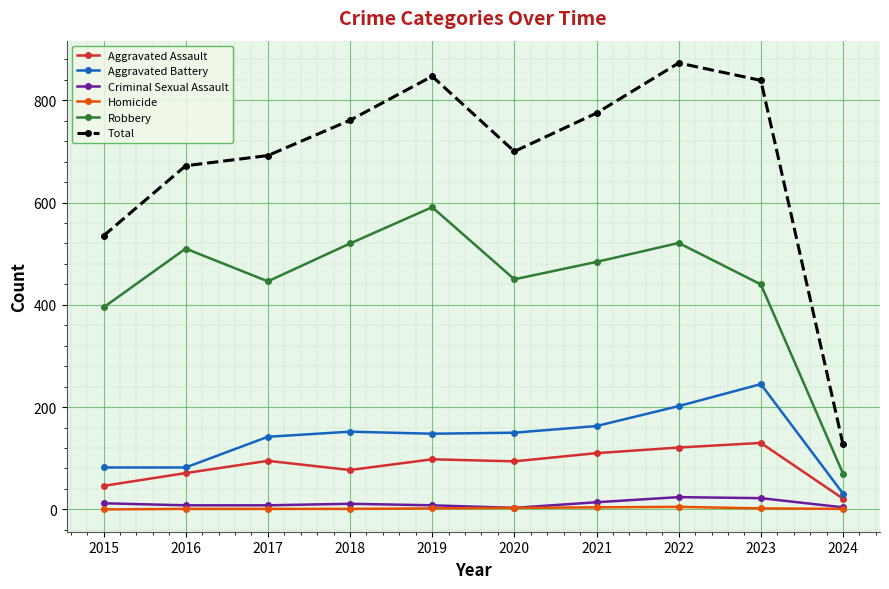

What value does the Criminal Sexual Assault series have at 2019?

8